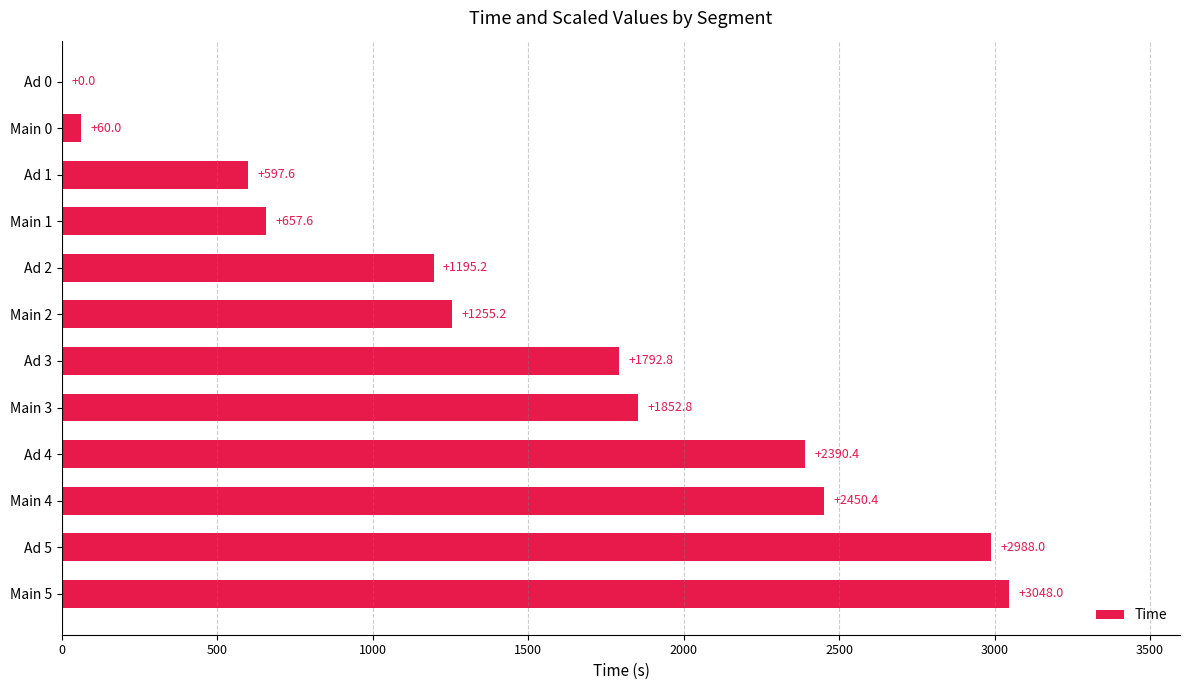

Where is the data nearest to the value 1524?

Main 2